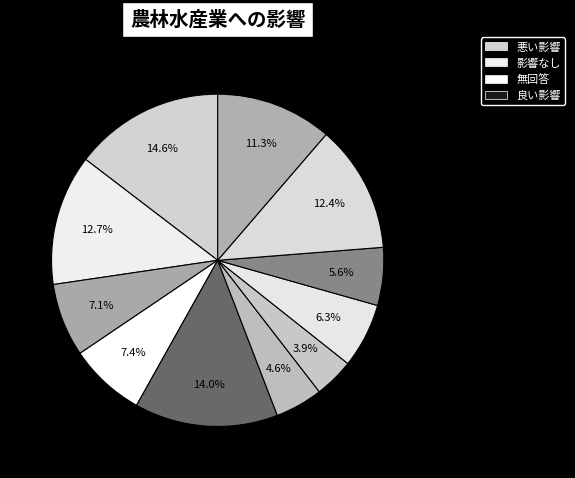

How many segments does this pie chart have?

11